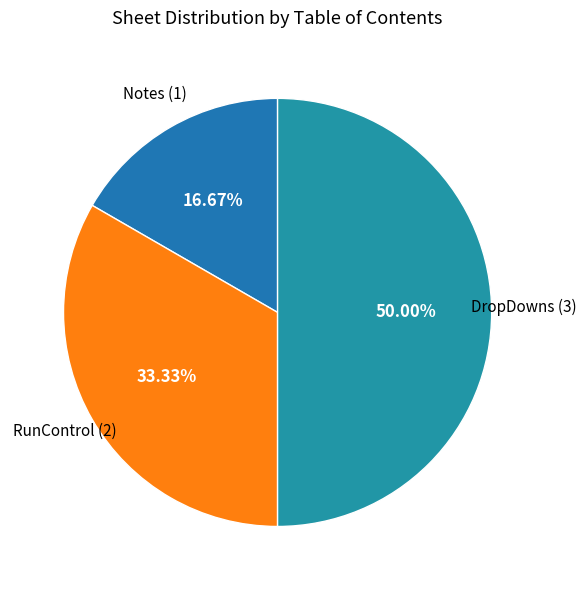

To the nearest percent, what is the average slice percentage?

33%